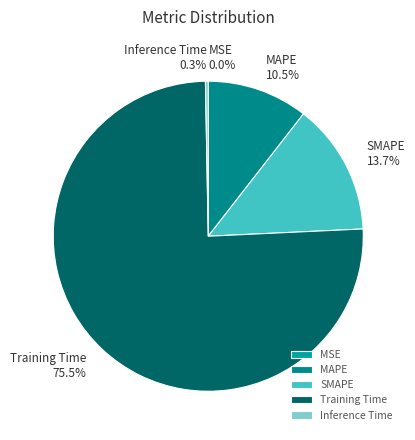

Is it true that SMAPE is 3% of the pie?

False